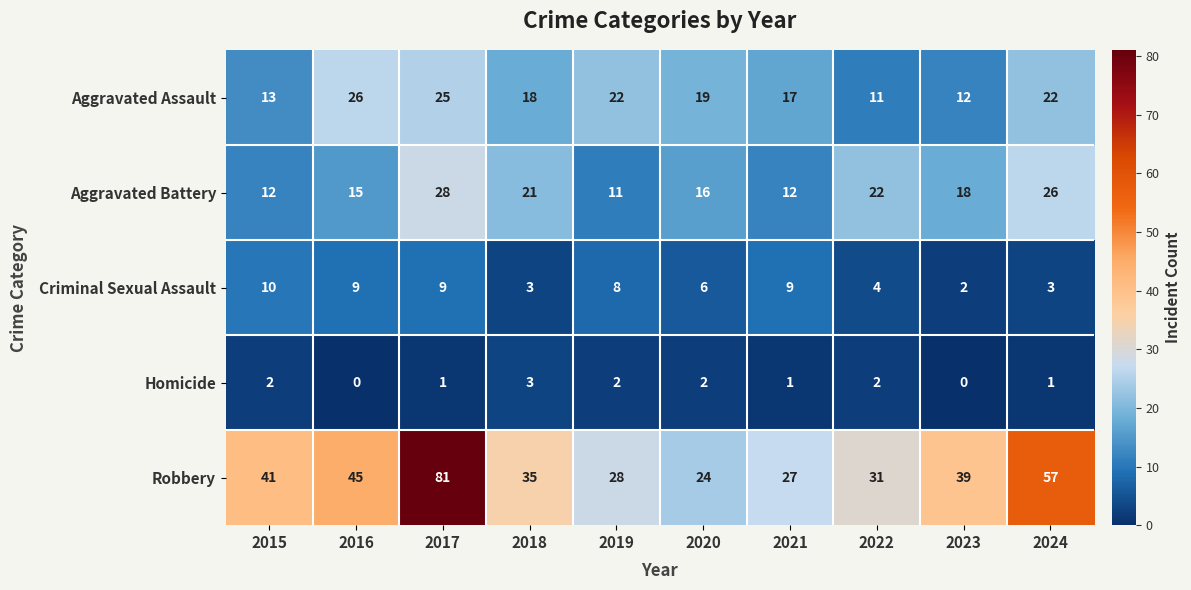

At which label is Aggravated Battery closest to 19?

2023